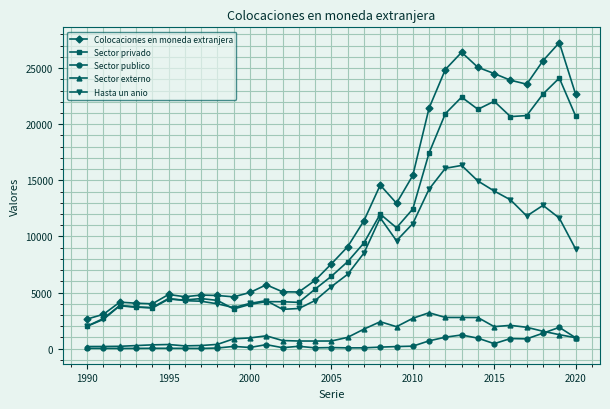

List the series in order of their peak value, highest first.

Colocaciones en moneda extranjera, Sector privado, Hasta un anio, Sector externo, Sector publico